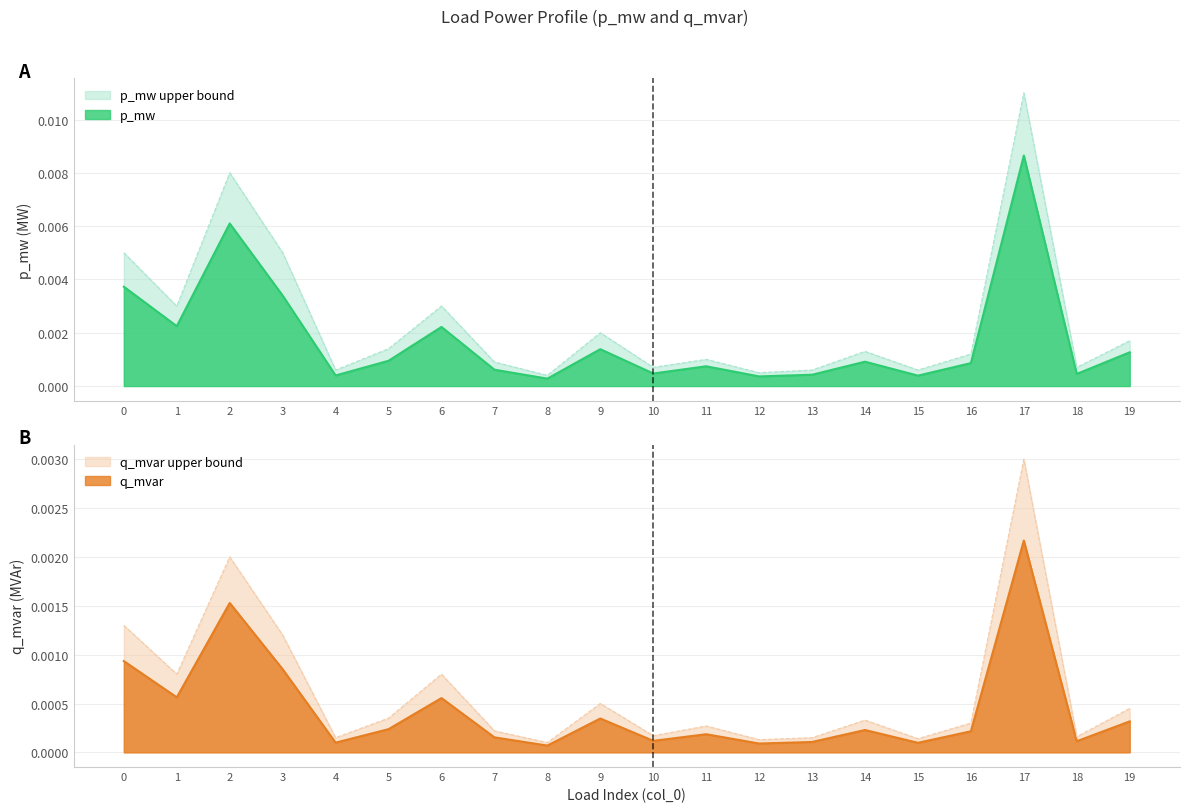

How many interior local valleys does the q_mvar series have?

7